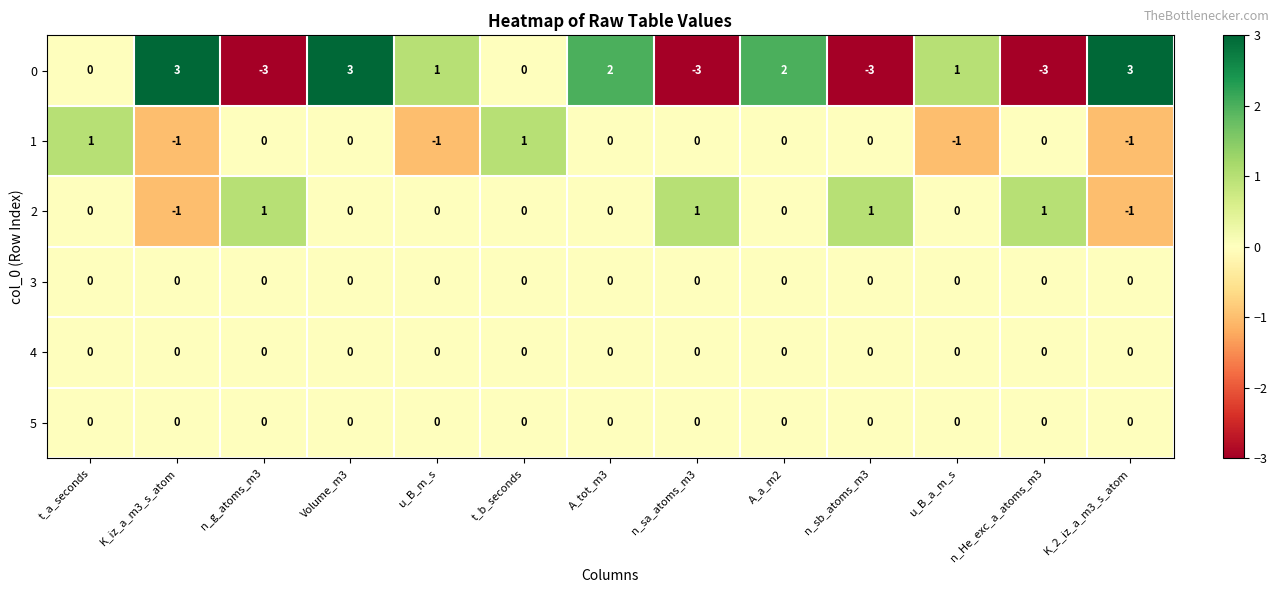

What is the spread (max minus min) of values at u_B_a_m_s?

2